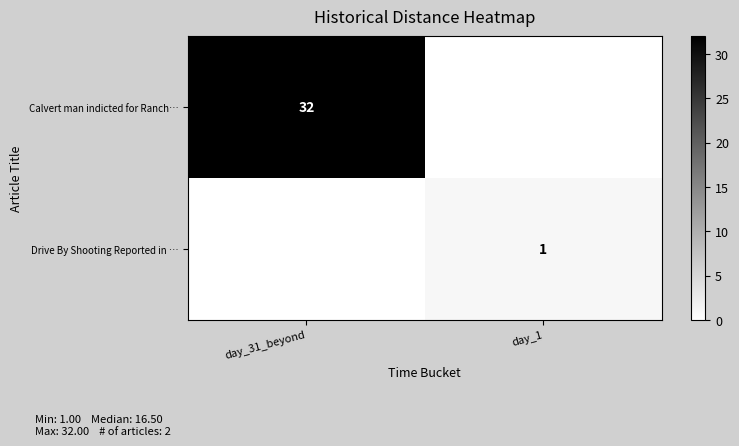

The value of row_1 at day_1 is 1. True or false?

True